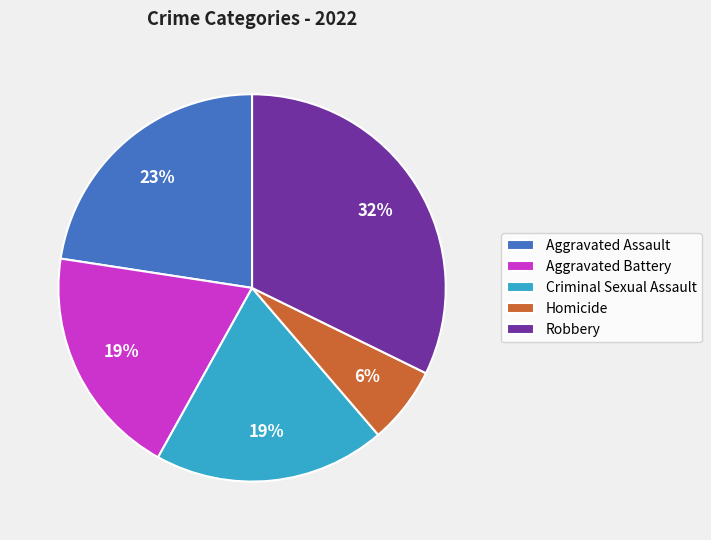

What is the smallest slice in the pie chart?

Homicide